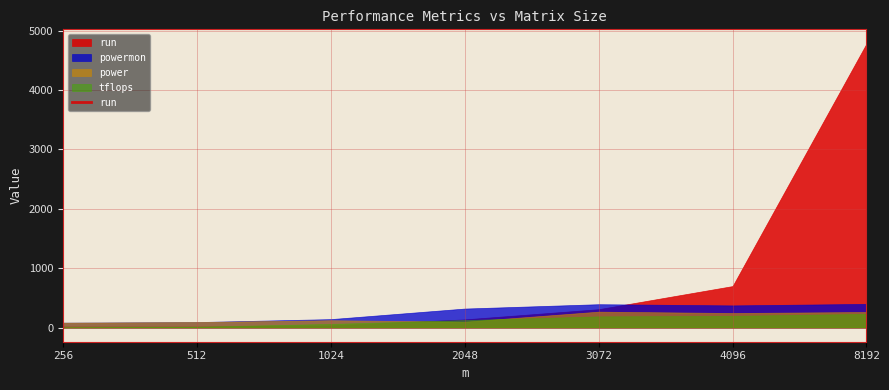

What is the value of the power point at the 4th from the left?

97.7